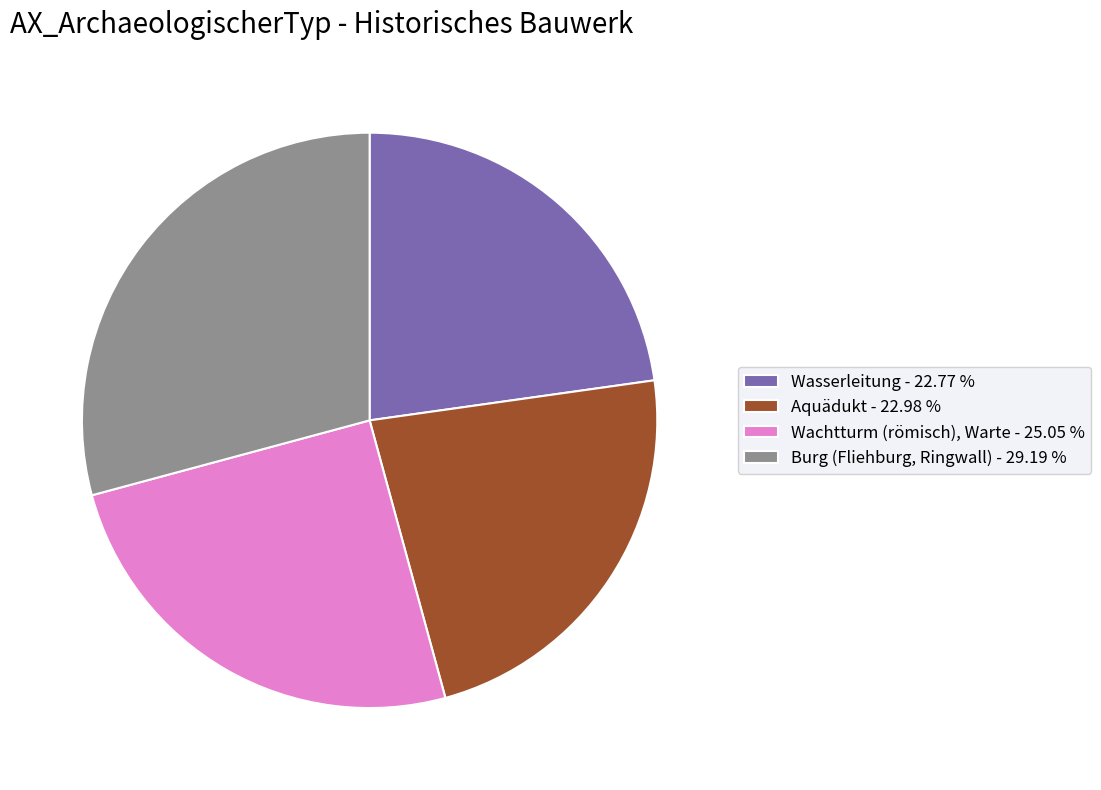

Between Aquädukt - 22.98 % and Wachtturm (römisch), Warte - 25.05 %, which is larger?

Wachtturm (römisch), Warte - 25.05 %